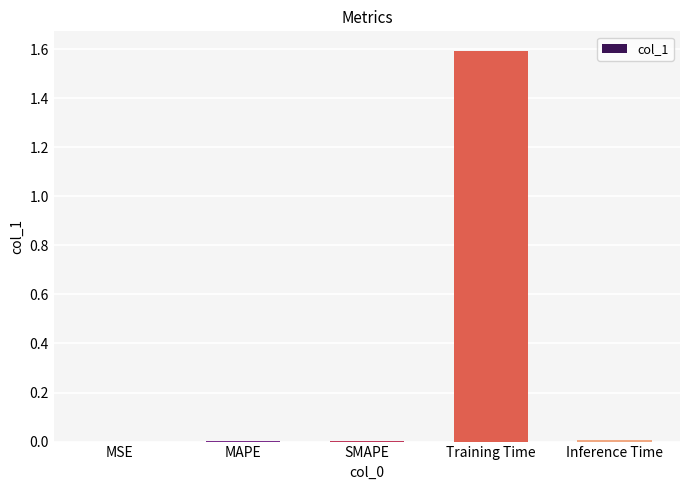

What is the sum of all values?

1.6